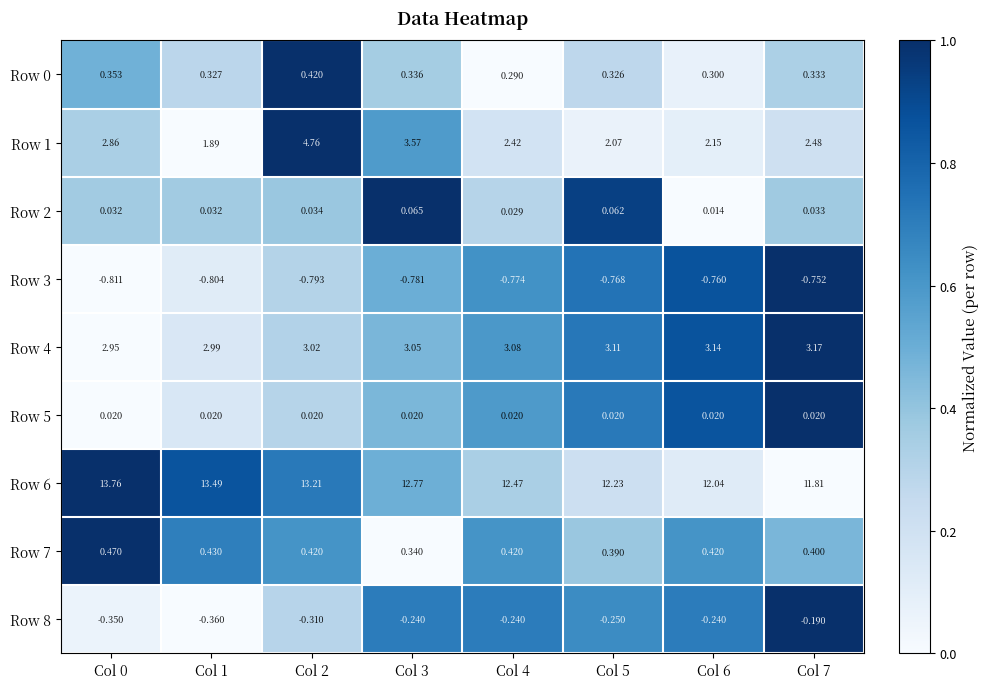

Is the value of Row 7 at Col 3 greater than the value of Row 1 at Col 2?

No